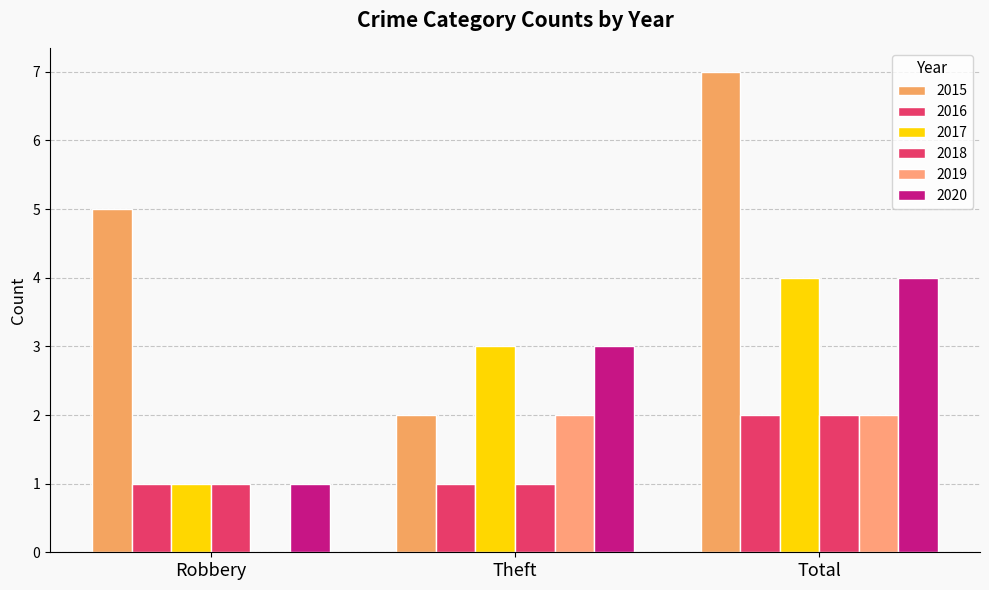

At how many categories does at least one series exceed 6?

1